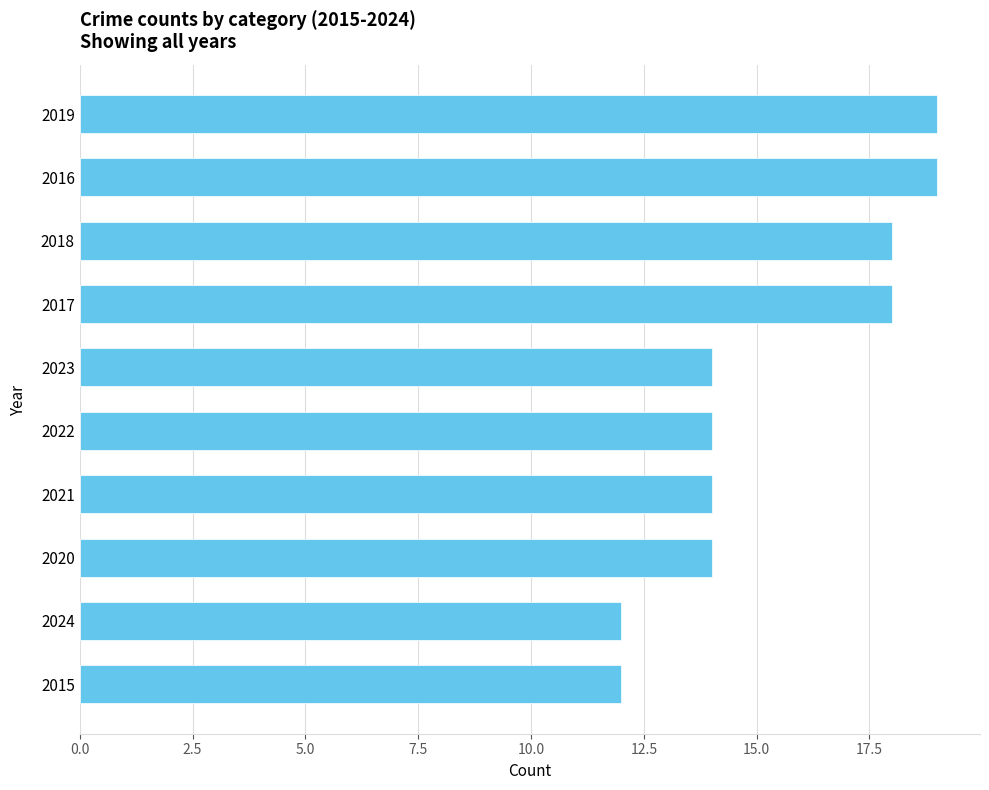

What is the label of the 6th bar from the top?

2022